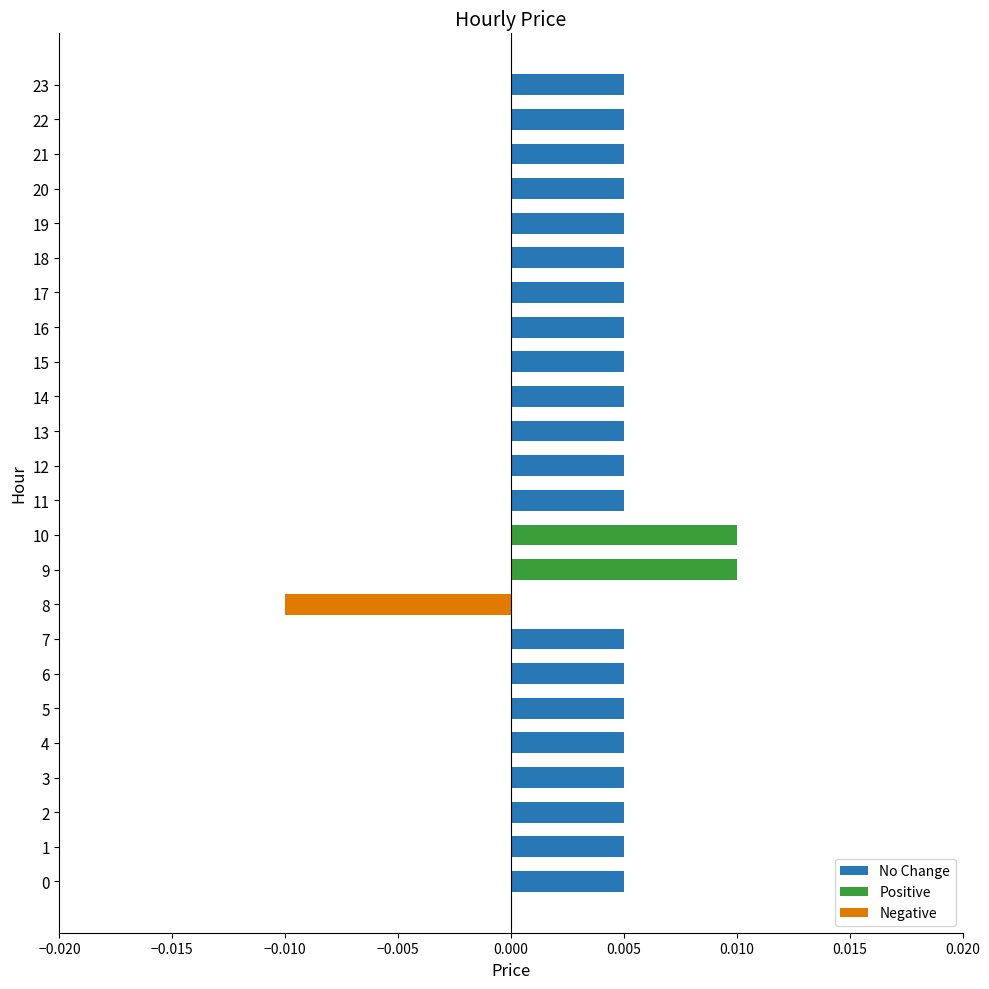

How many values in Positive are above zero?

2